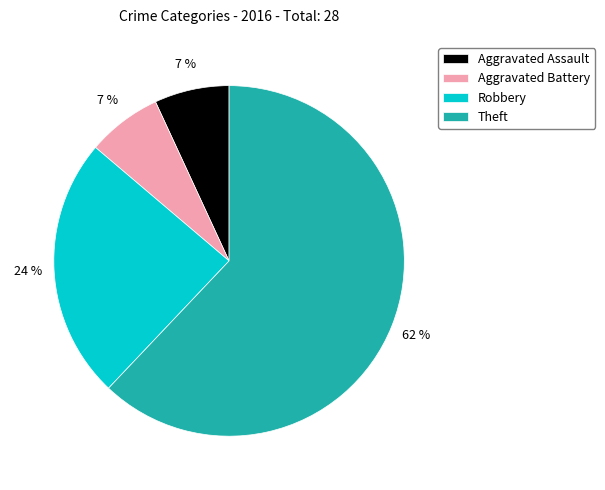

To the nearest percent, what percentage of the pie is Theft?

62%